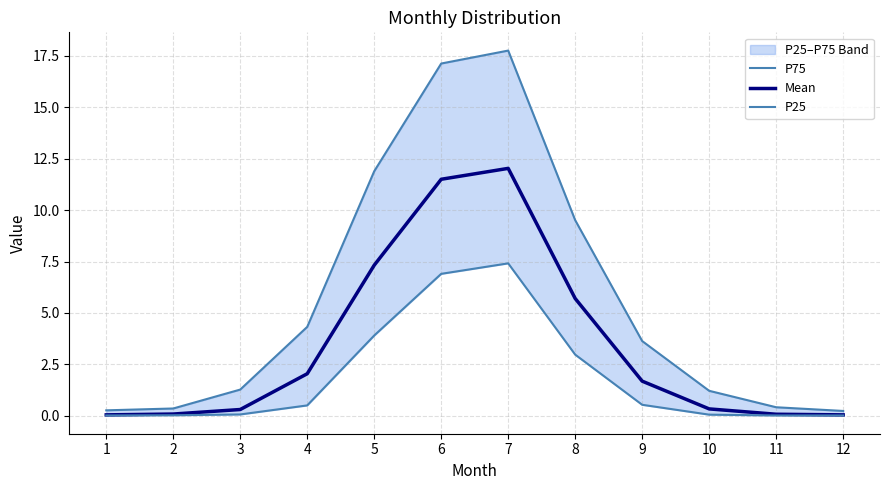

What is the difference between the maximum and minimum values in the Mean series?

12.0